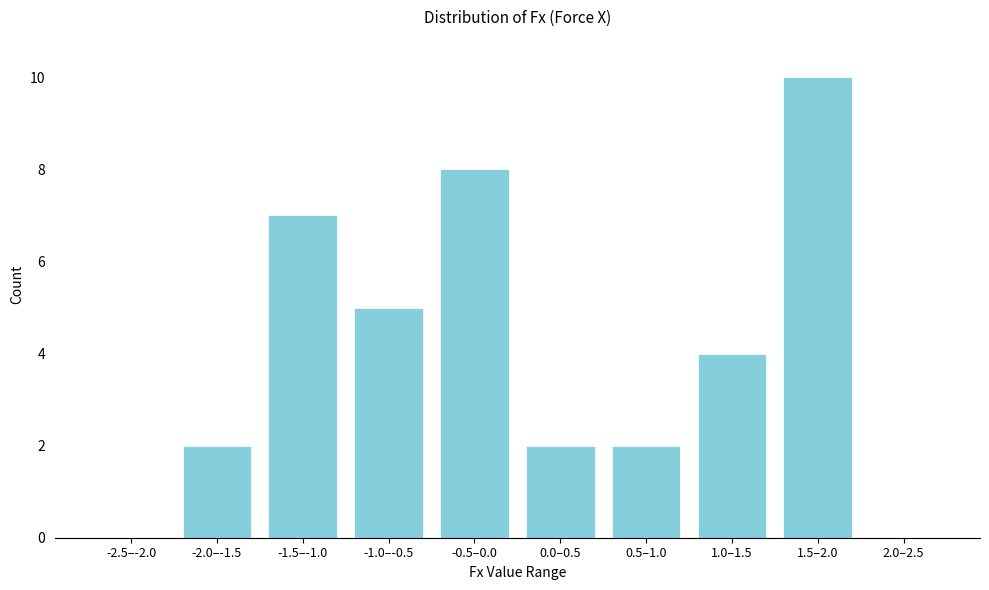

Reading left to right, what are all the values shown in this chart?

-2.5–-2.0=0	-2.0–-1.5=2	-1.5–-1.0=7	-1.0–-0.5=5	-0.5–0.0=8	0.0–0.5=2	0.5–1.0=2	1.0–1.5=4	1.5–2.0=10	2.0–2.5=0